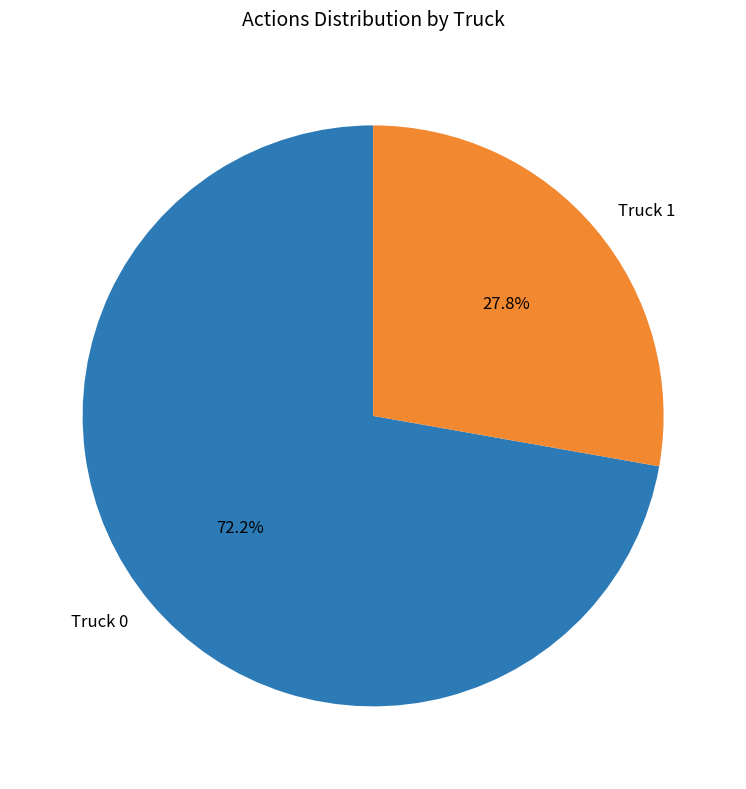

To the nearest percent, what is the average slice percentage?

50%